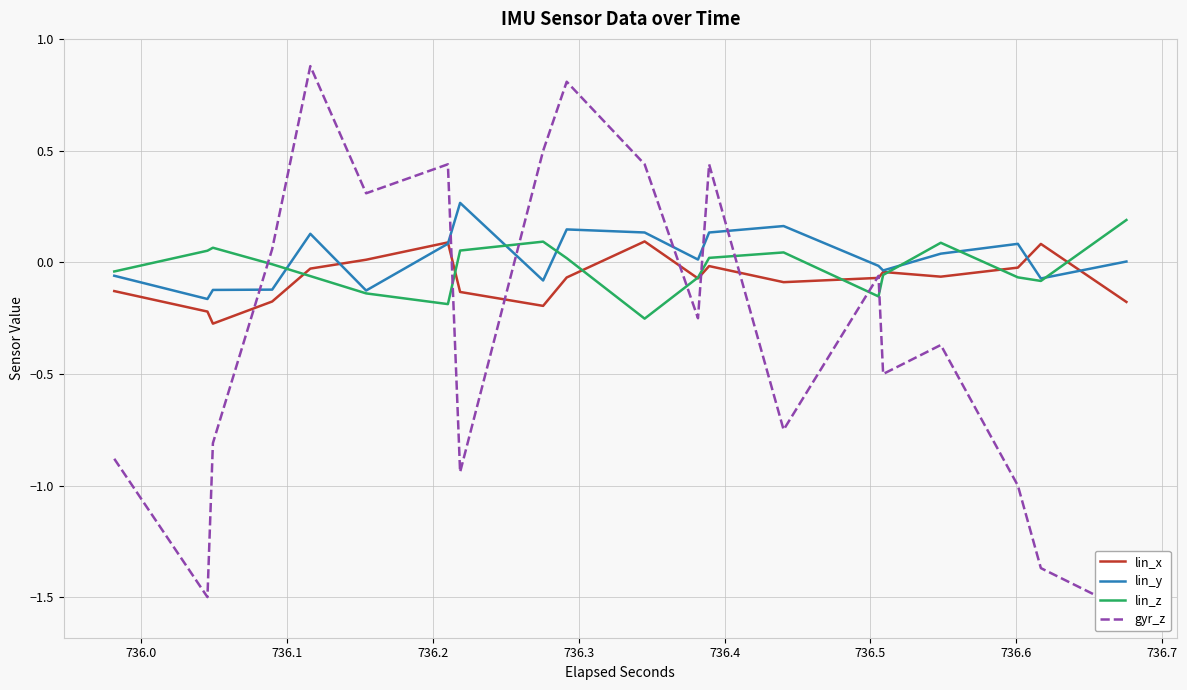

Rank the series by their maximum value, from lowest to highest.

lin_x, lin_z, lin_y, gyr_z